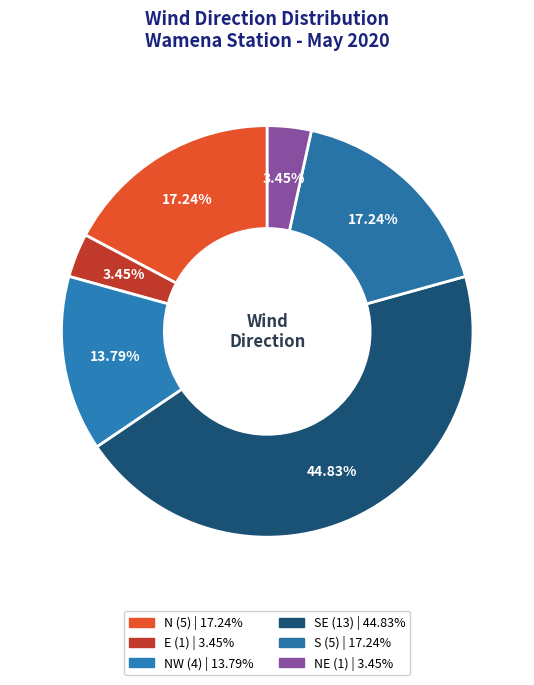

How many slices are in this pie chart?

6